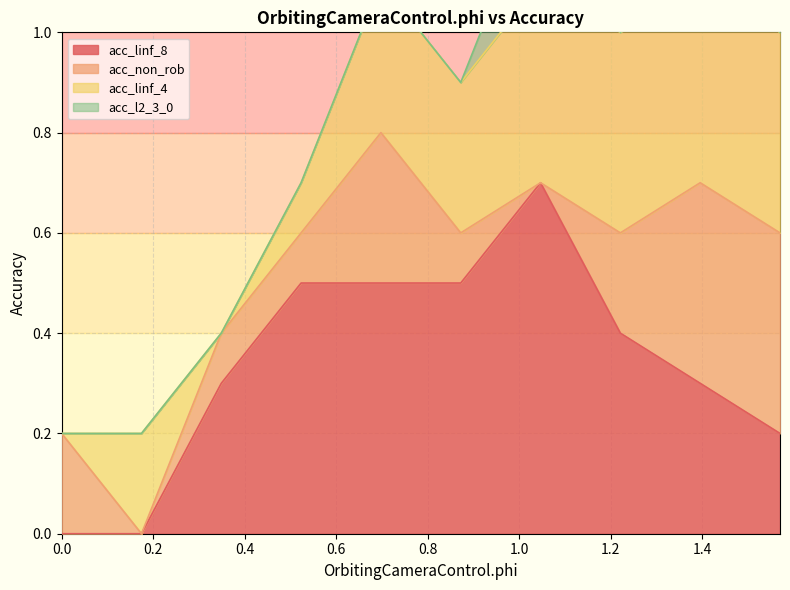

Reading left to right, what are all the values shown in this chart?

acc_linf_8: 0.0	0.0	0.3	0.5	0.5	0.5	0.7	0.4	0.3	0.2
acc_non_rob: 0.2	0.0	0.1	0.1	0.3	0.1	0.0	0.2	0.4	0.4
acc_linf_4: 0.0	0.2	0.0	0.1	0.3	0.3	0.4	0.4	0.4	0.4
acc_l2_3_0: 0.0	0.0	0.0	0.0	0.0	0.0	0.2	0.0	0.1	0.0